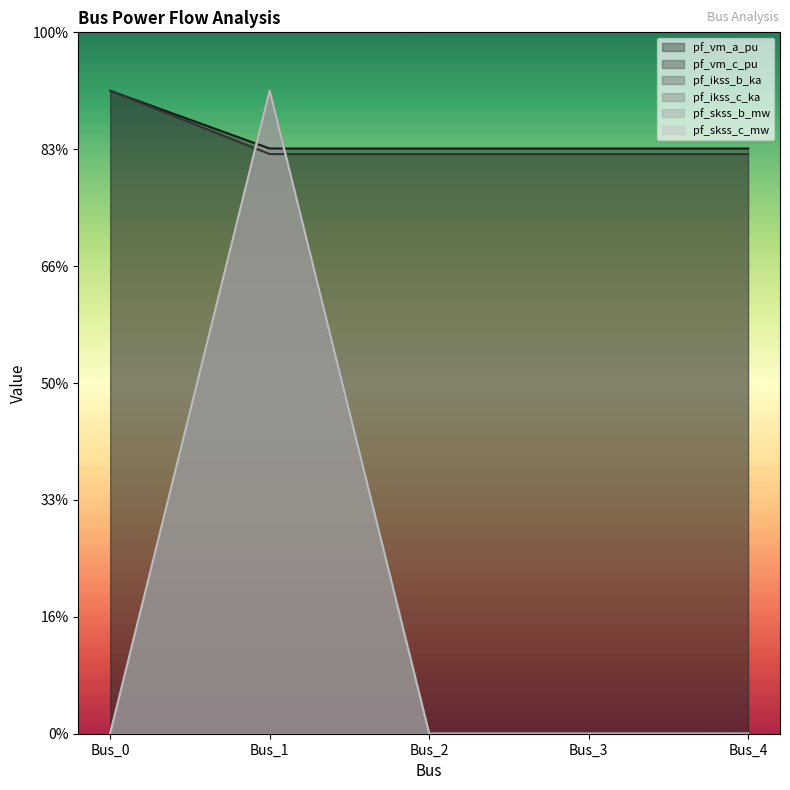

Between Bus_3 and Bus_4, which series saw the biggest shift?

pf_vm_a_pu